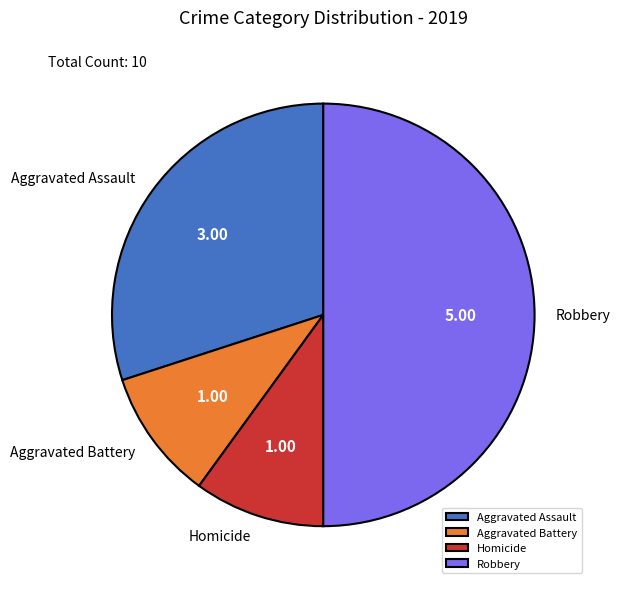

Is the sum of Homicide and Robbery greater than half?

Yes